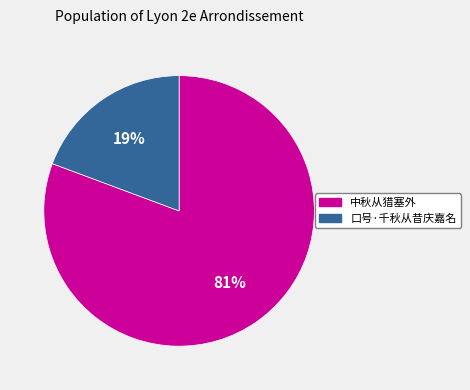

Which slice represents more than half of the pie?

中秋从猎塞外